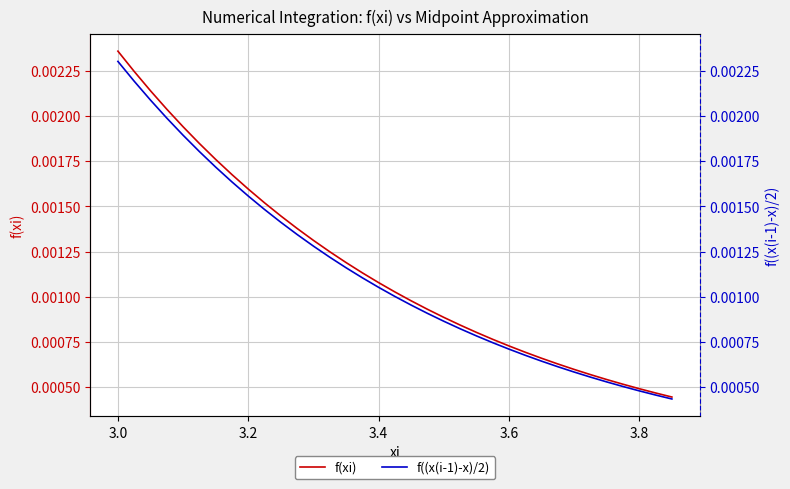

The value of f((x(i-1)-x)/2) at 3.4 is 0.0. True or false?

False